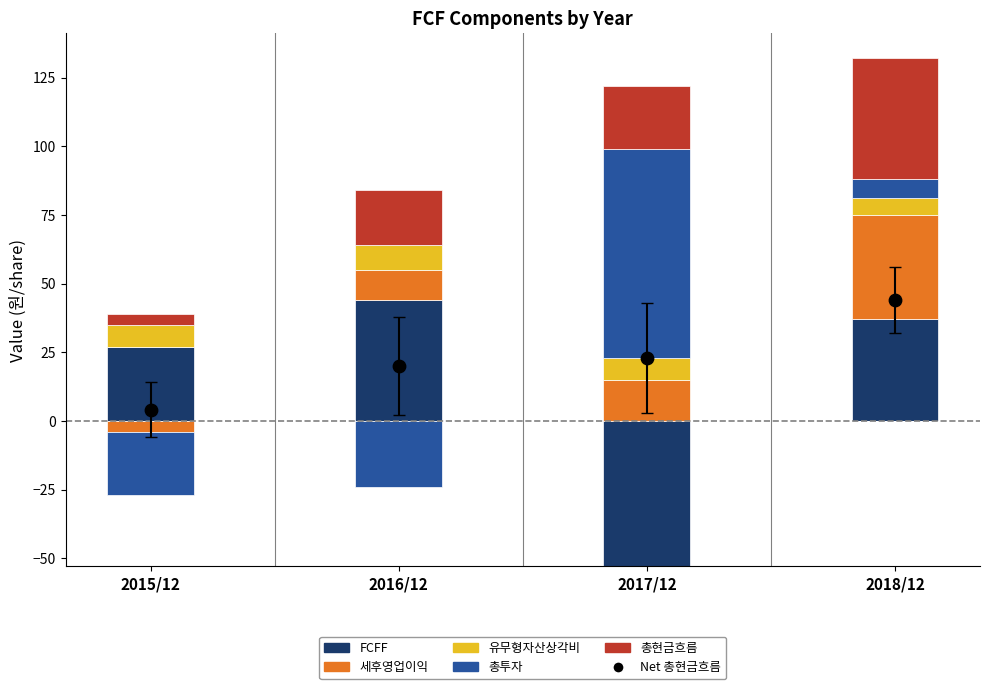

Which series has the largest Y range (max minus min)?

총투자